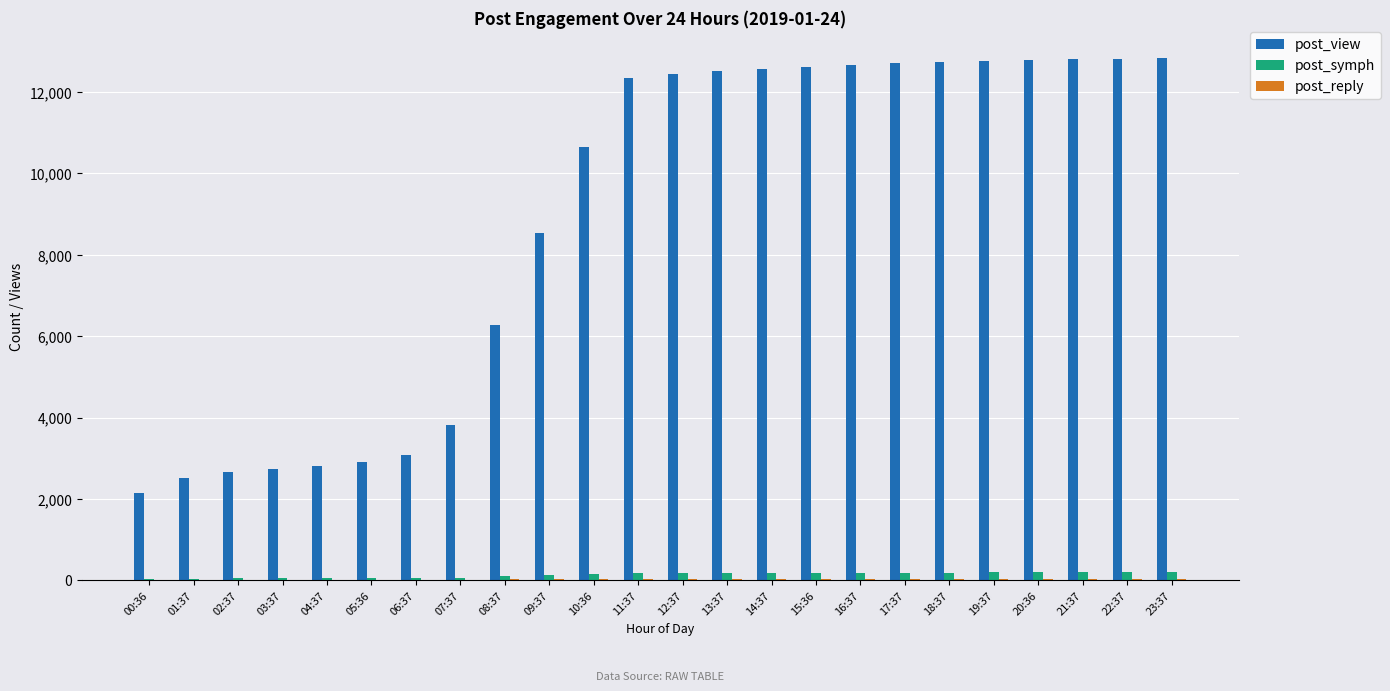

What is the maximum value shown in the chart?

12825